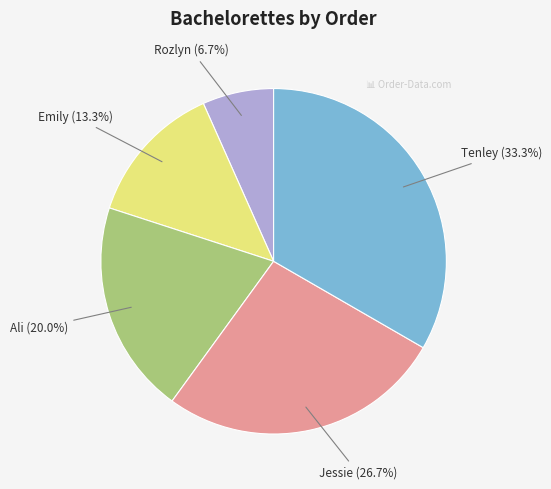

Is there any slice that represents more than half of the pie?

No